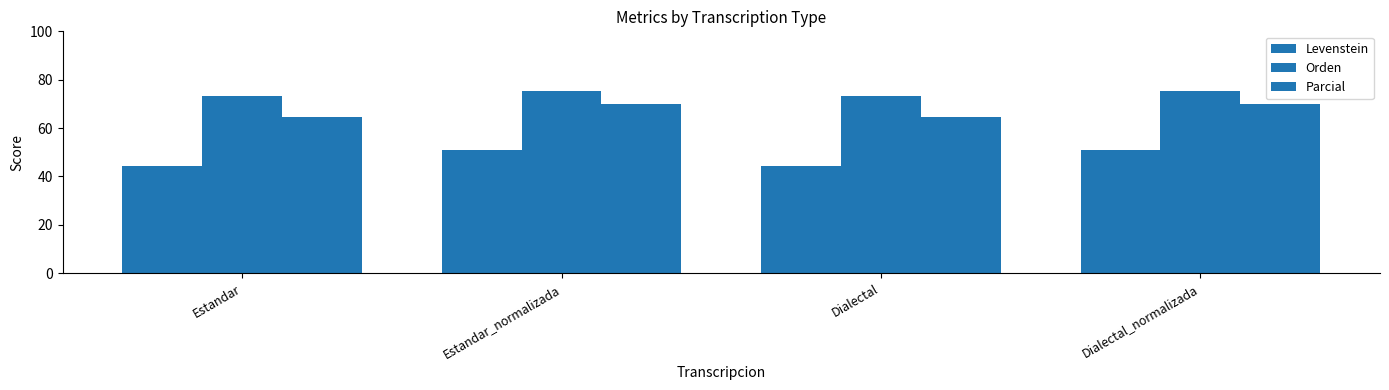

What is the highest value of the Levenstein series?

50.8